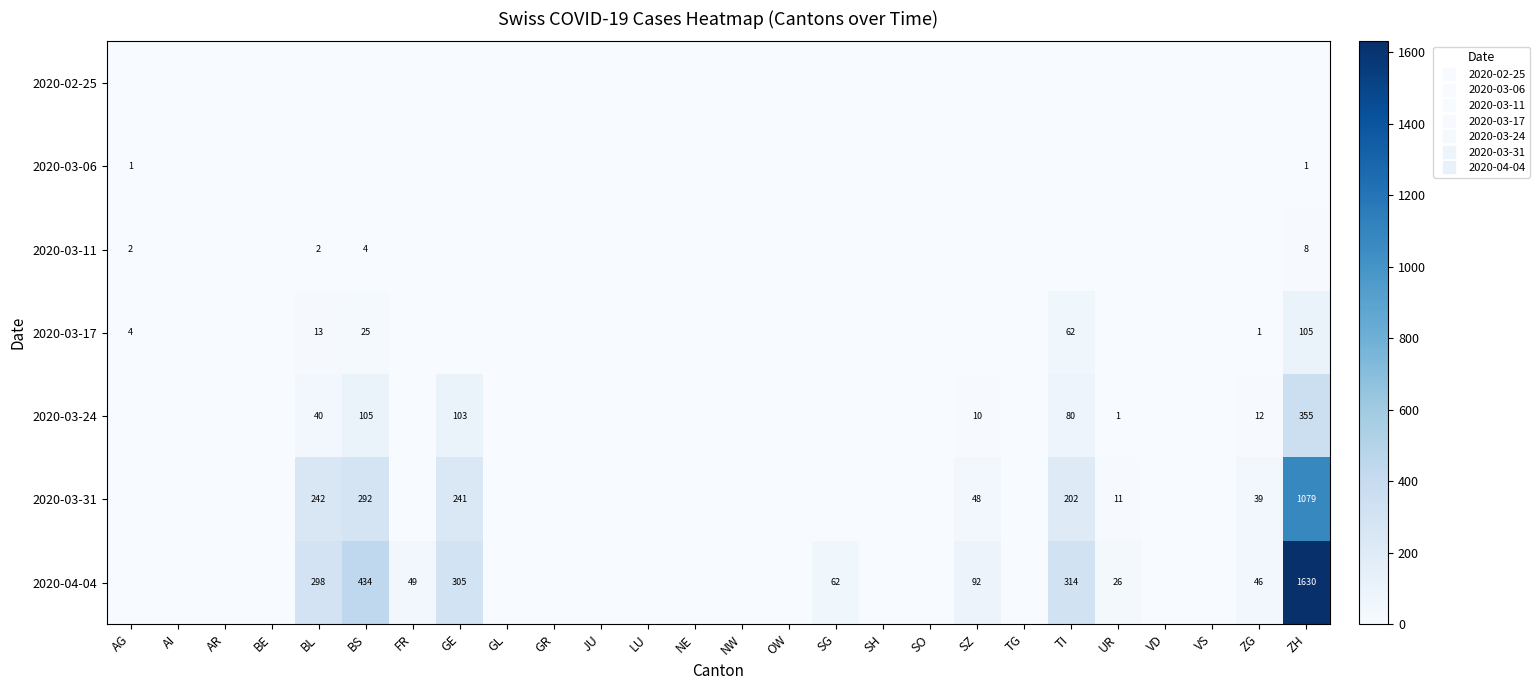

At which category does the chart reach its minimum across all series?

AG